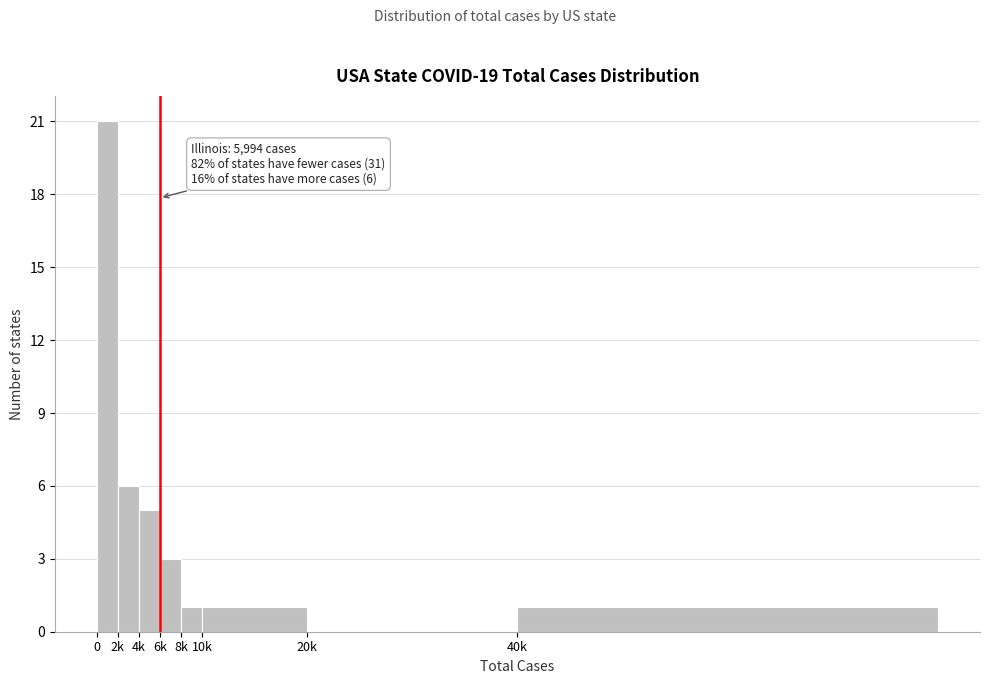

What is the greatest value displayed?

21